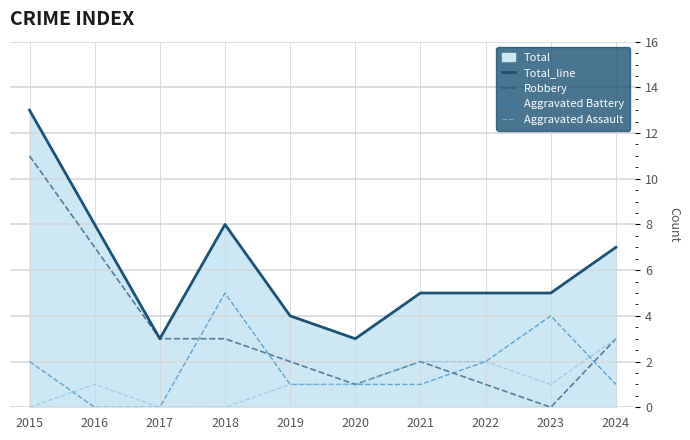

How many lines are shown in the chart?

4